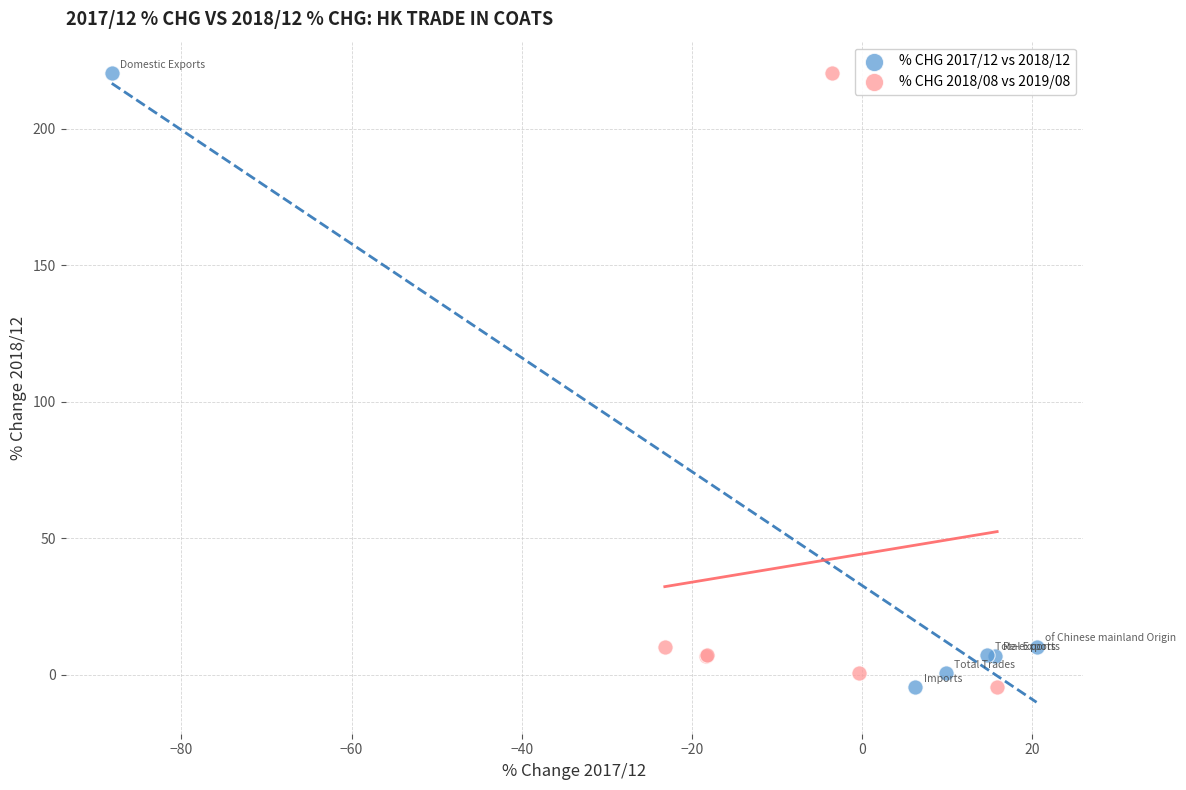

What are all the series names shown in the legend?

% CHG 2017/12 vs 2018/12, % CHG 2018/08 vs 2019/08